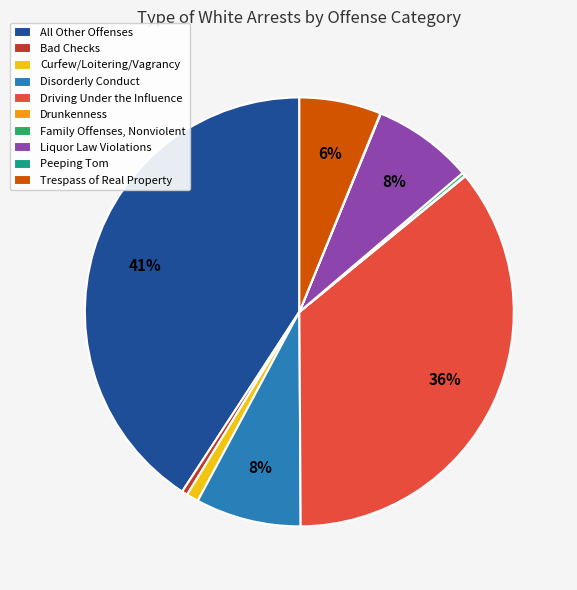

To the nearest percent, what percentage of the pie is Driving Under the Influence?

36%